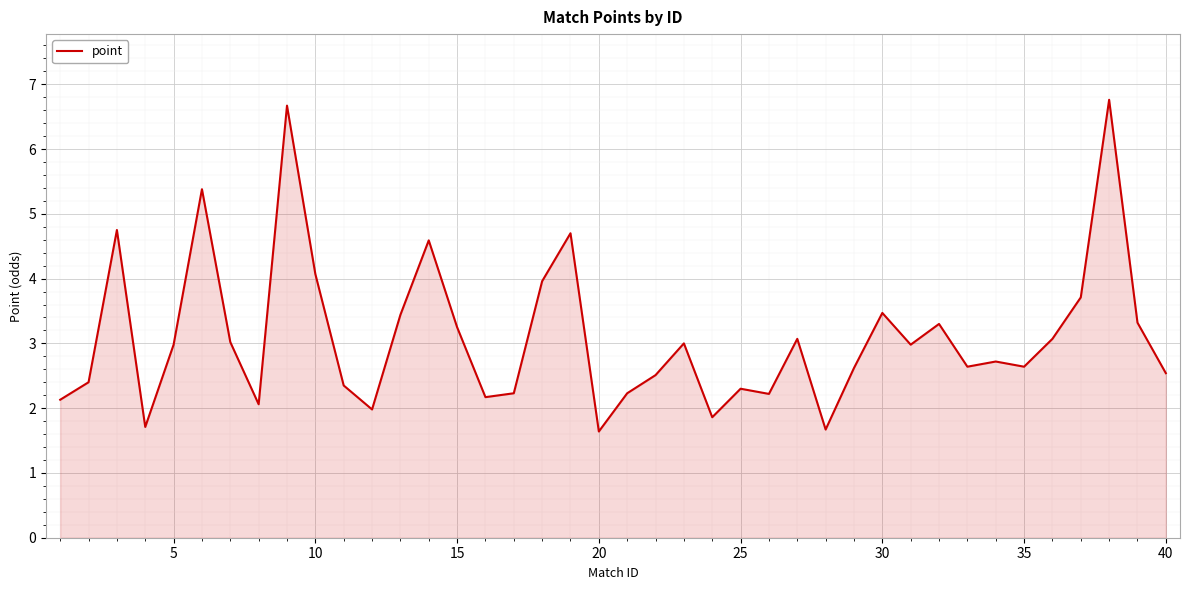

What is the difference between the maximum and minimum values?

5.1